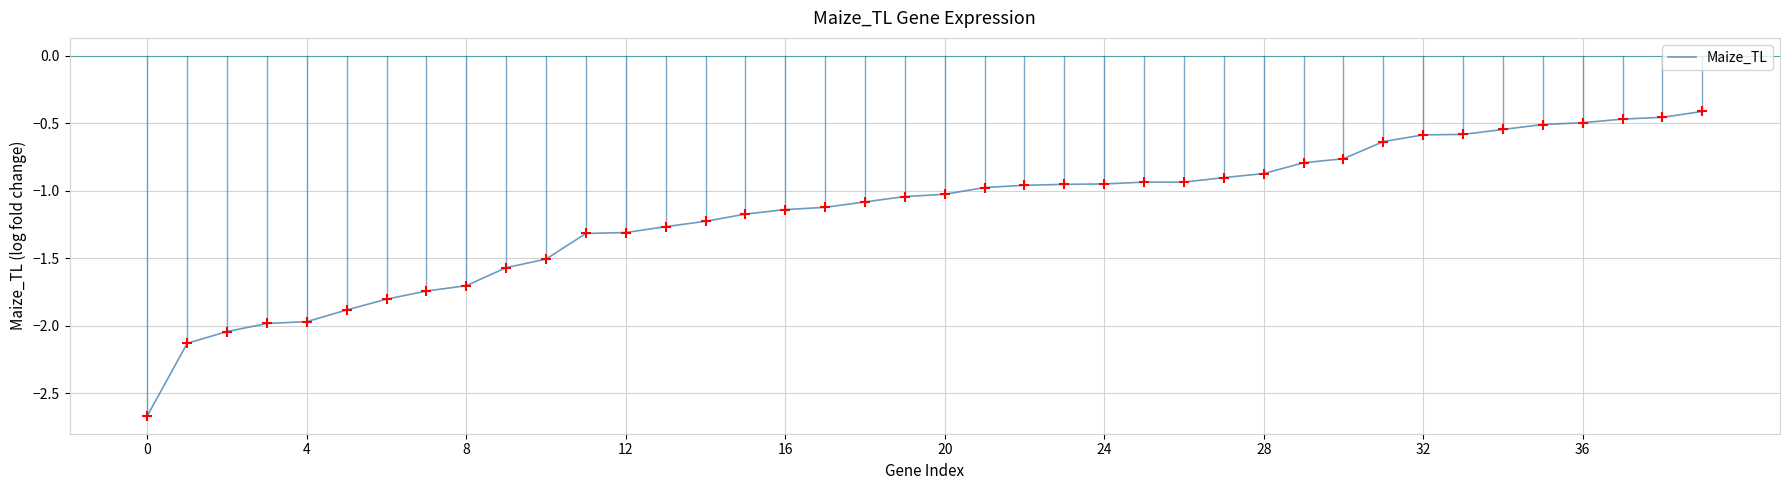

What is the maximum value shown in the chart?

-0.4